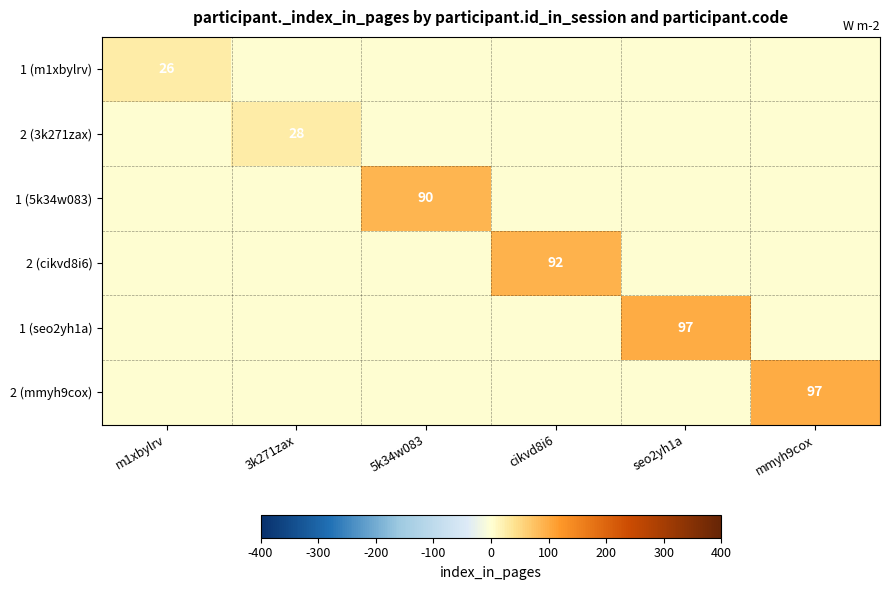

At how many categories does at least one series exceed 12?

6